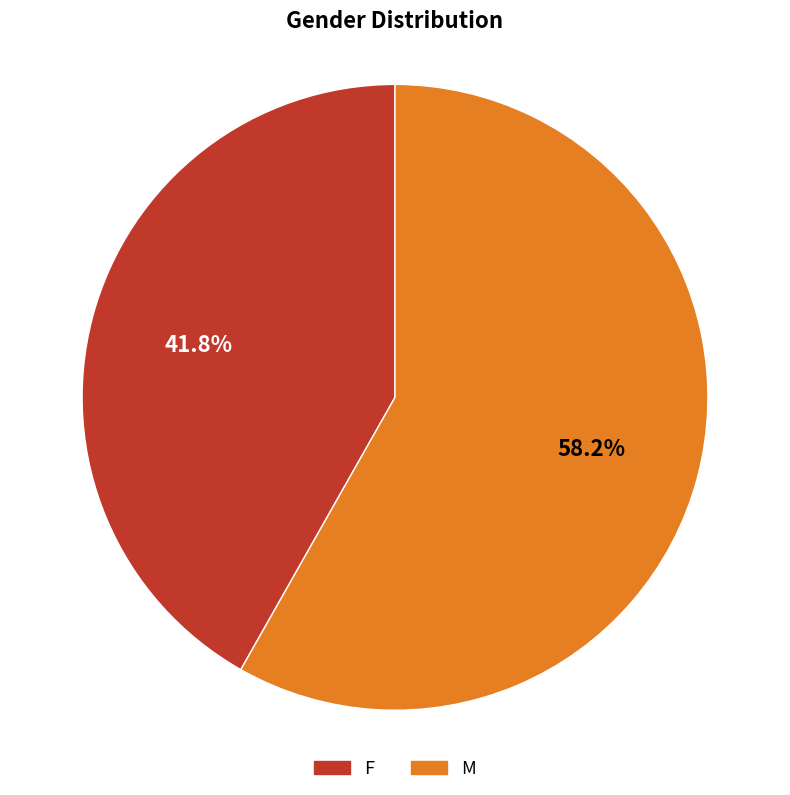

Is it true that M is 45% of the pie?

False